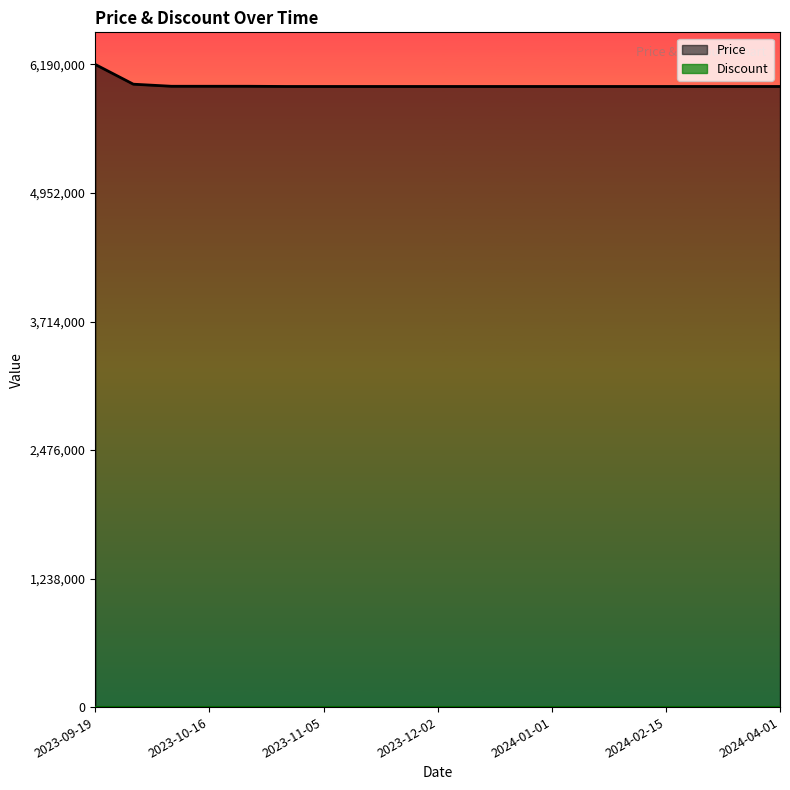

What is the sum of the values at 2023-12-20 and 2024-03-01?

11956000